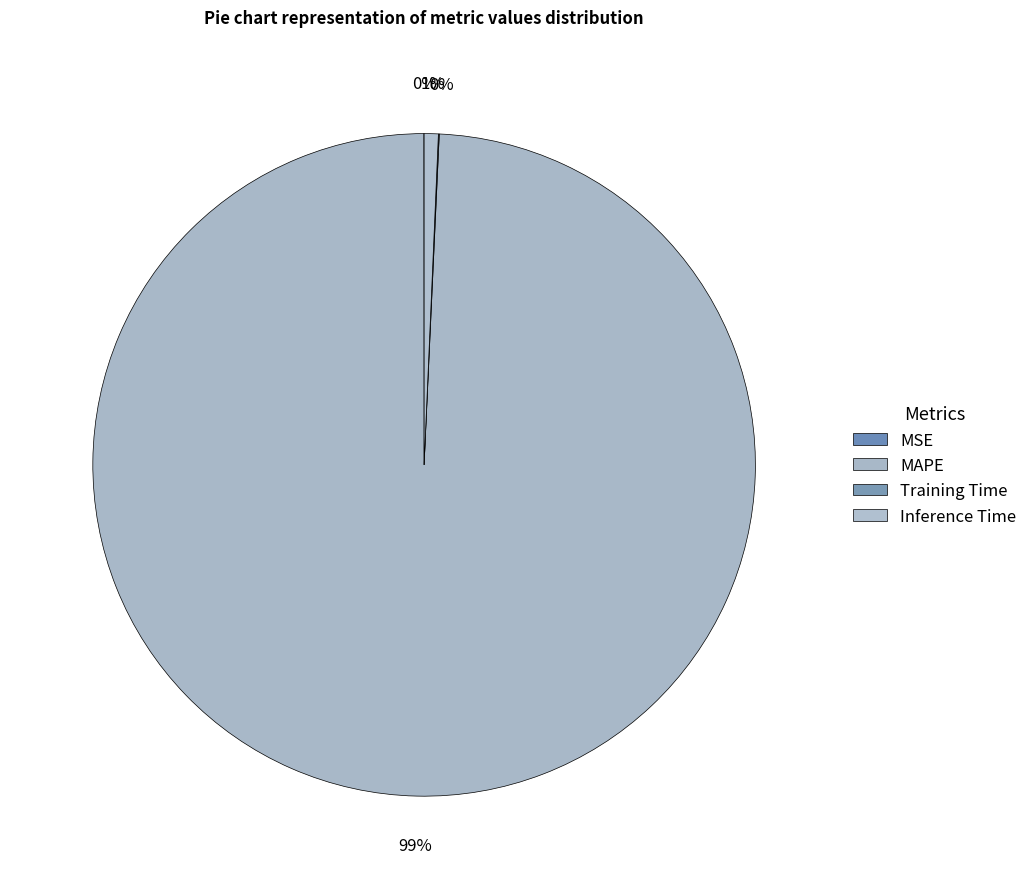

True or false: Training Time accounts for 14% of the total.

False